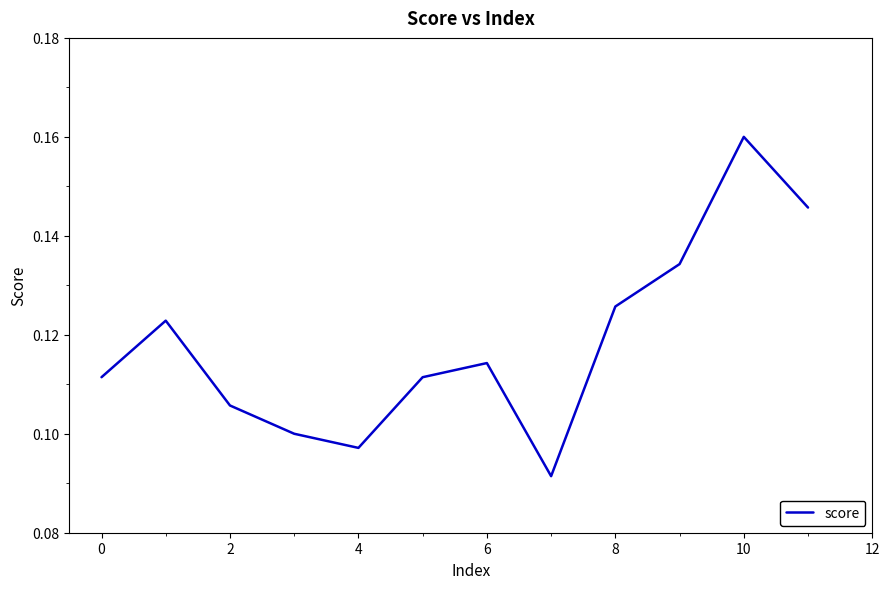

How many lines are shown in the chart?

1